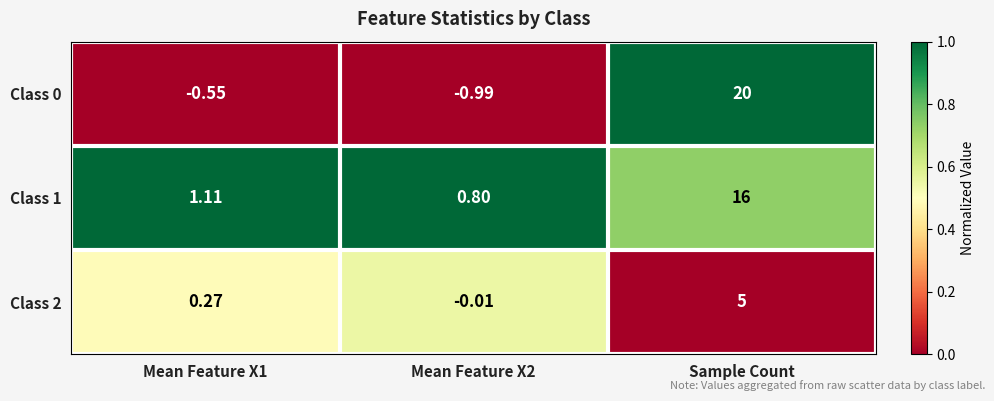

Is the value of Class 2 at Mean Feature X1 greater than the value of Class 0 at Sample Count?

No